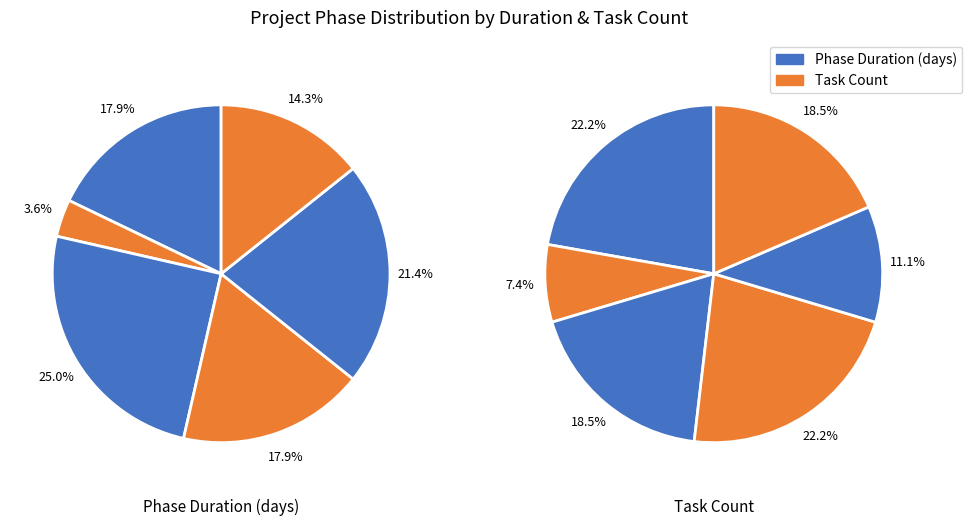

The 0 slice represents 18% of the pie. True or false?

True